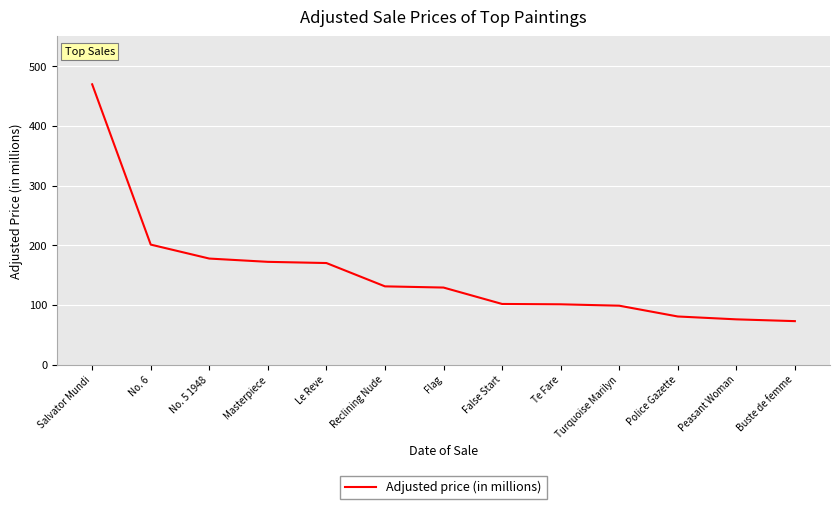

How many values are below 129?

6